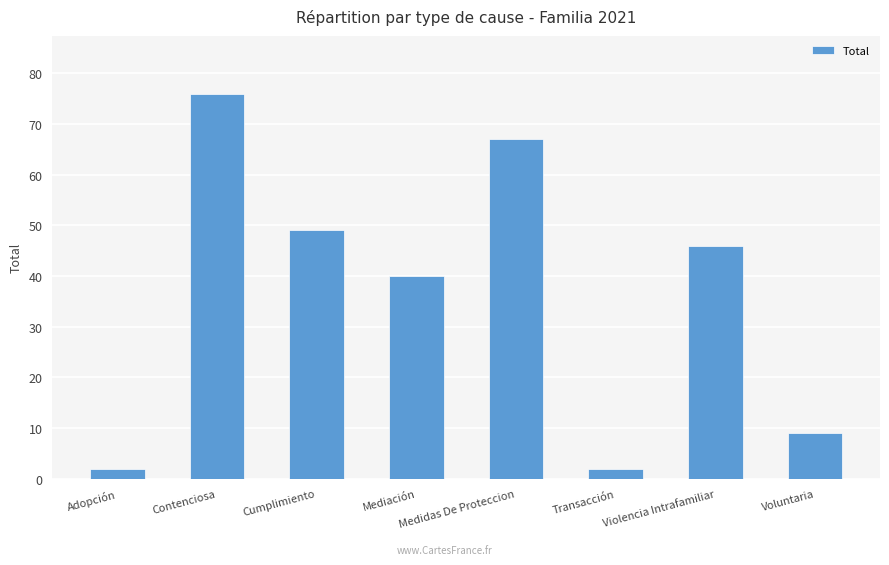

Reading left to right, list all the values displayed in this chart.

Adopción=2	Contenciosa=76	Cumplimiento=49	Mediación=40	Medidas De Proteccion=67	Transacción=2	Violencia Intrafamiliar=46	Voluntaria=9